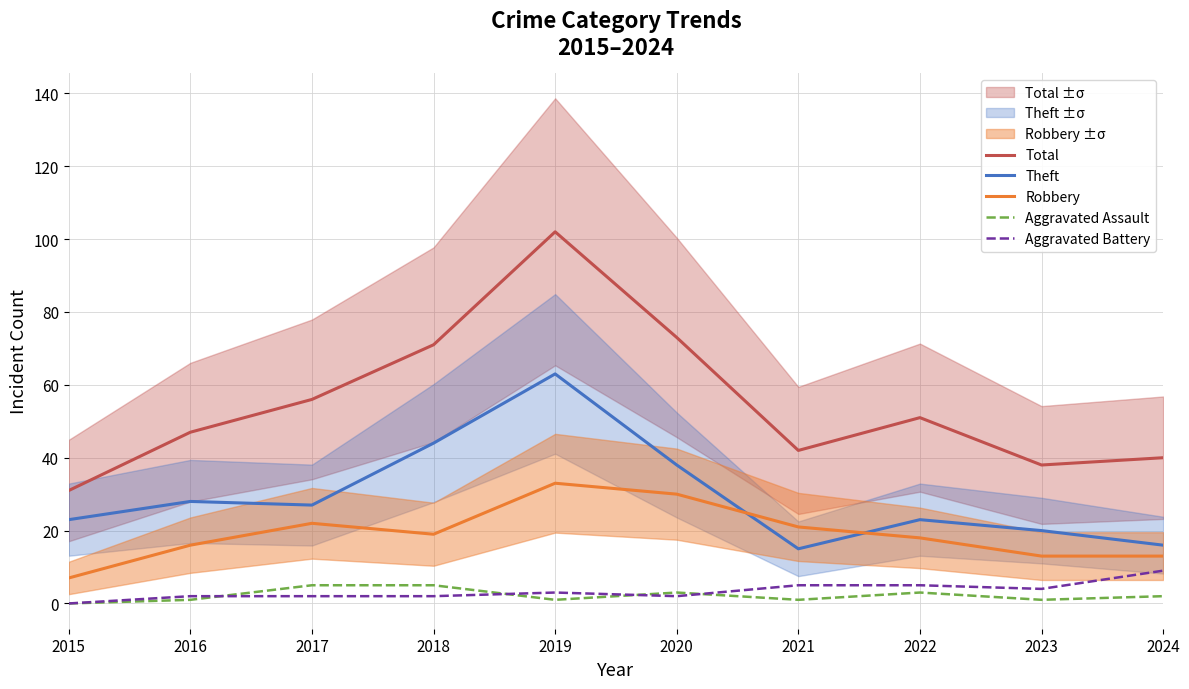

True or false: Aggravated Assault has more than 1 points higher than both neighbors.

True